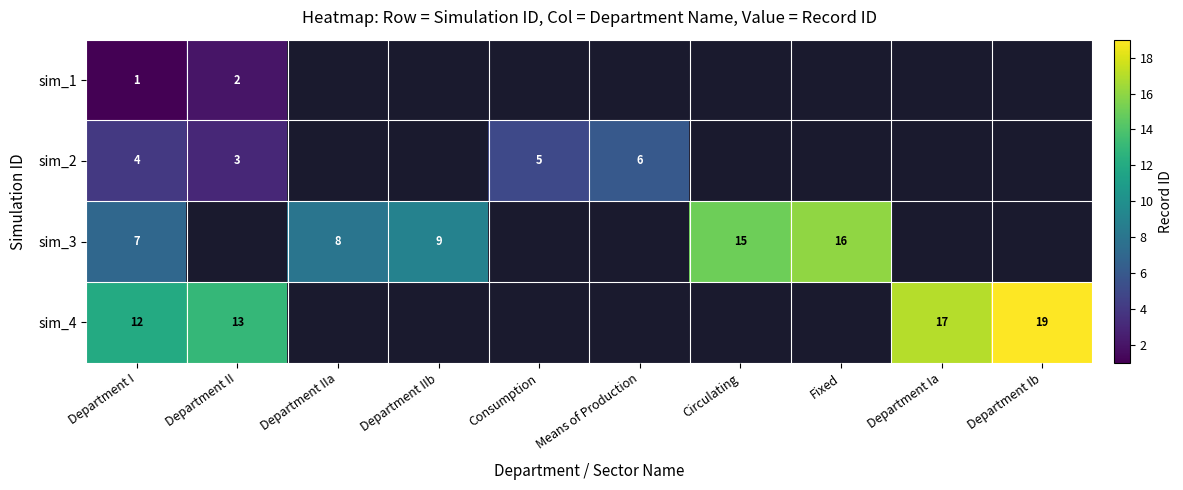

What is the sum of the sim_3 values at Department IIb and Department I?

16